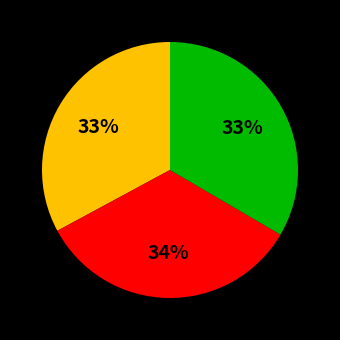

Is there any slice that represents more than half of the pie?

No